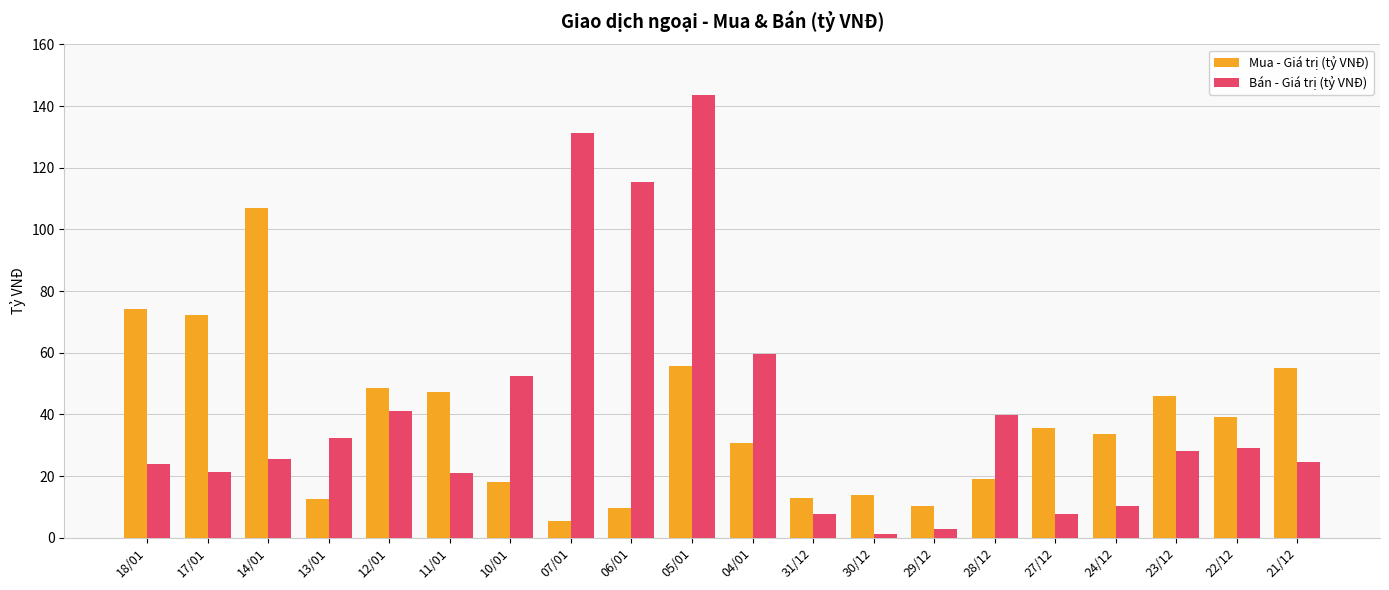

At how many categories does at least one series exceed 62?

6